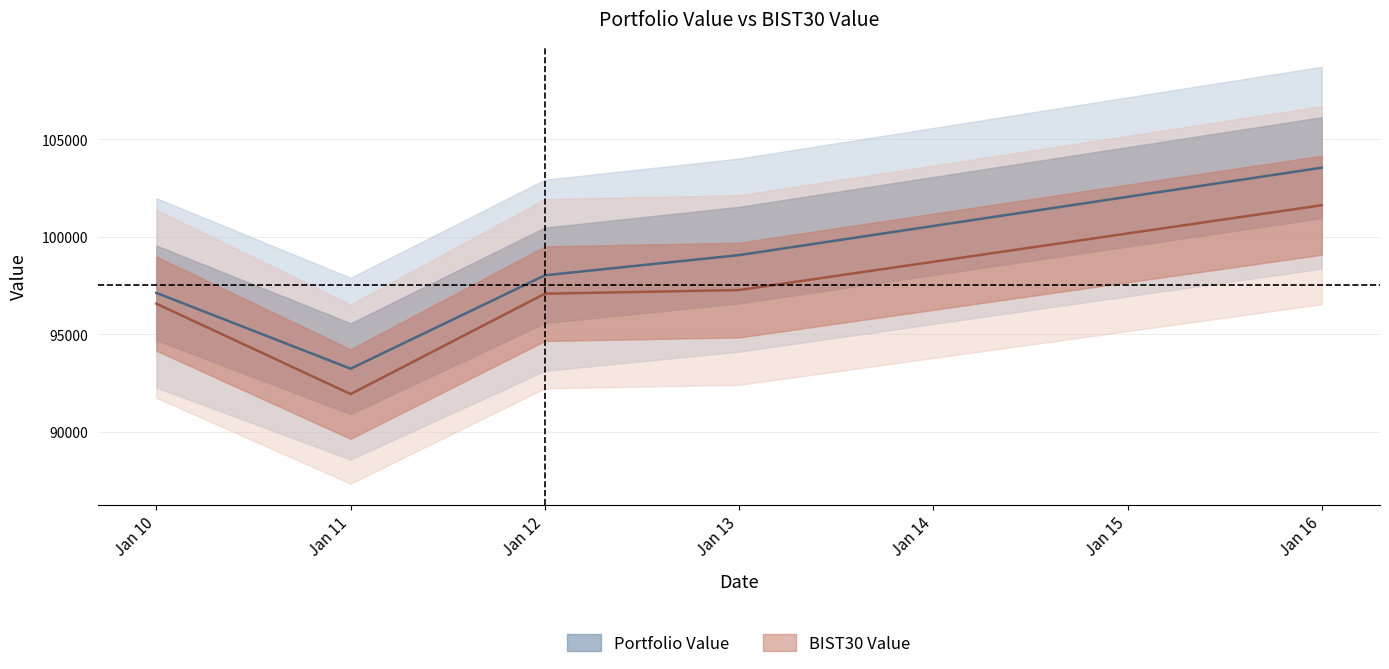

What is the difference between the maximum and minimum values in the BIST30 Value series?

9688.6